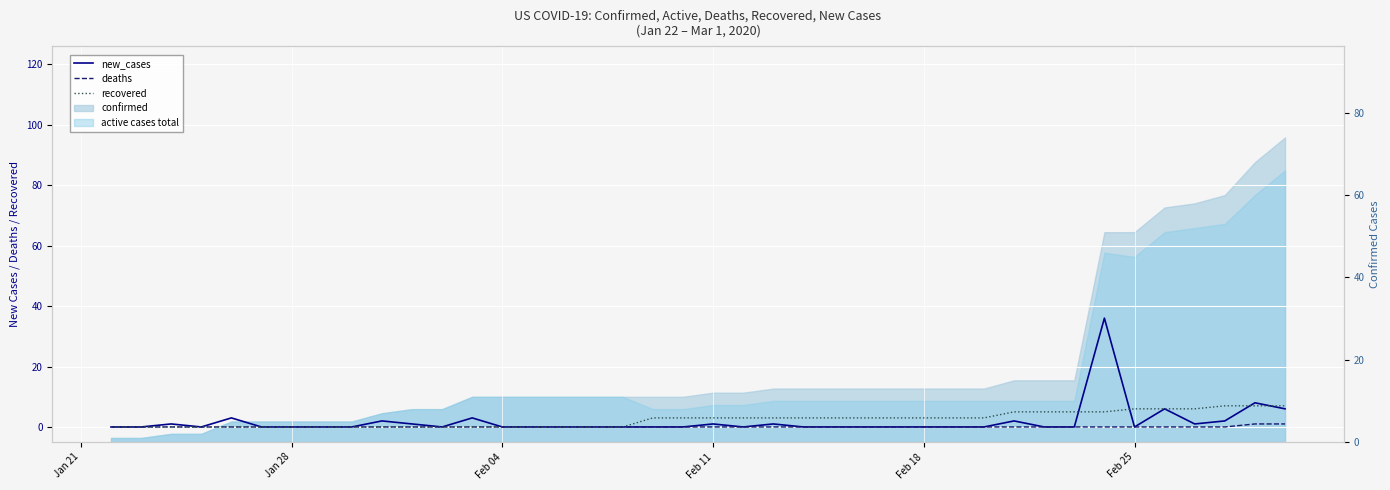

How many deaths values are between 0 and 1?

40